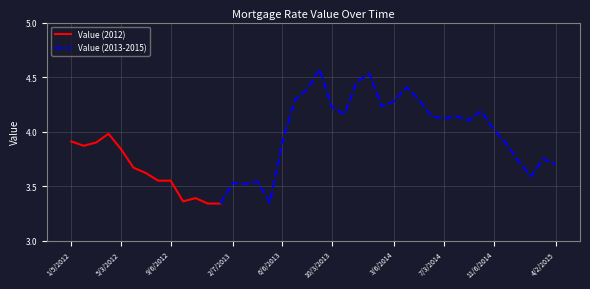

Reading right to left, list all the values displayed in this chart.

3.7	3.8	3.6	3.7	3.9	4.0	4.2	4.1	4.1	4.1	4.1	4.3	4.4	4.3	4.2	4.5	4.5	4.2	4.2	4.6	4.4	4.3	3.9	3.4	3.5	3.5	3.5	3.3	3.3	3.4	3.4	3.5	3.5	3.6	3.7	3.8	4.0	3.9	3.9	3.9